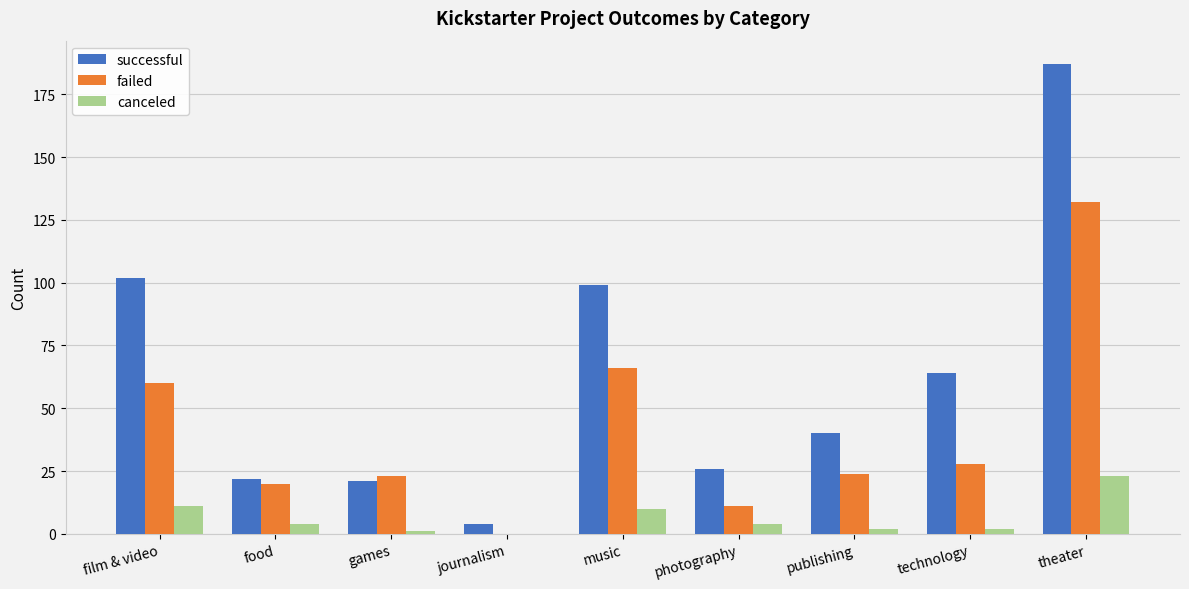

Reading left to right, extract all data points from this chart.

successful: 102	22	21	4	99	26	40	64	187
failed: 60	20	23	0	66	11	24	28	132
canceled: 11	4	1	0	10	4	2	2	23